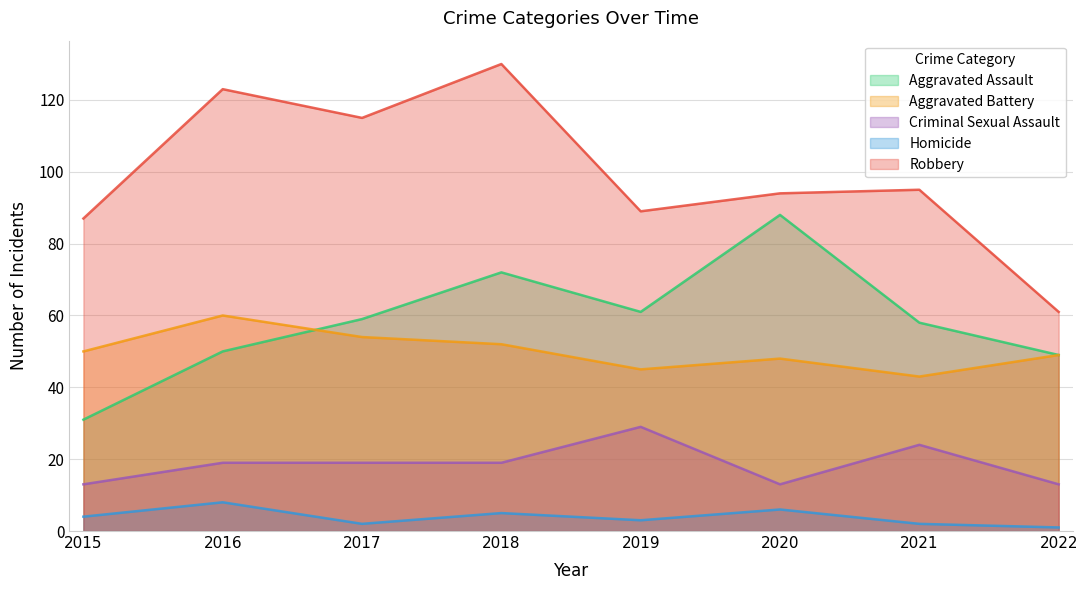

The value of Robbery at 2022 is 61. True or false?

True